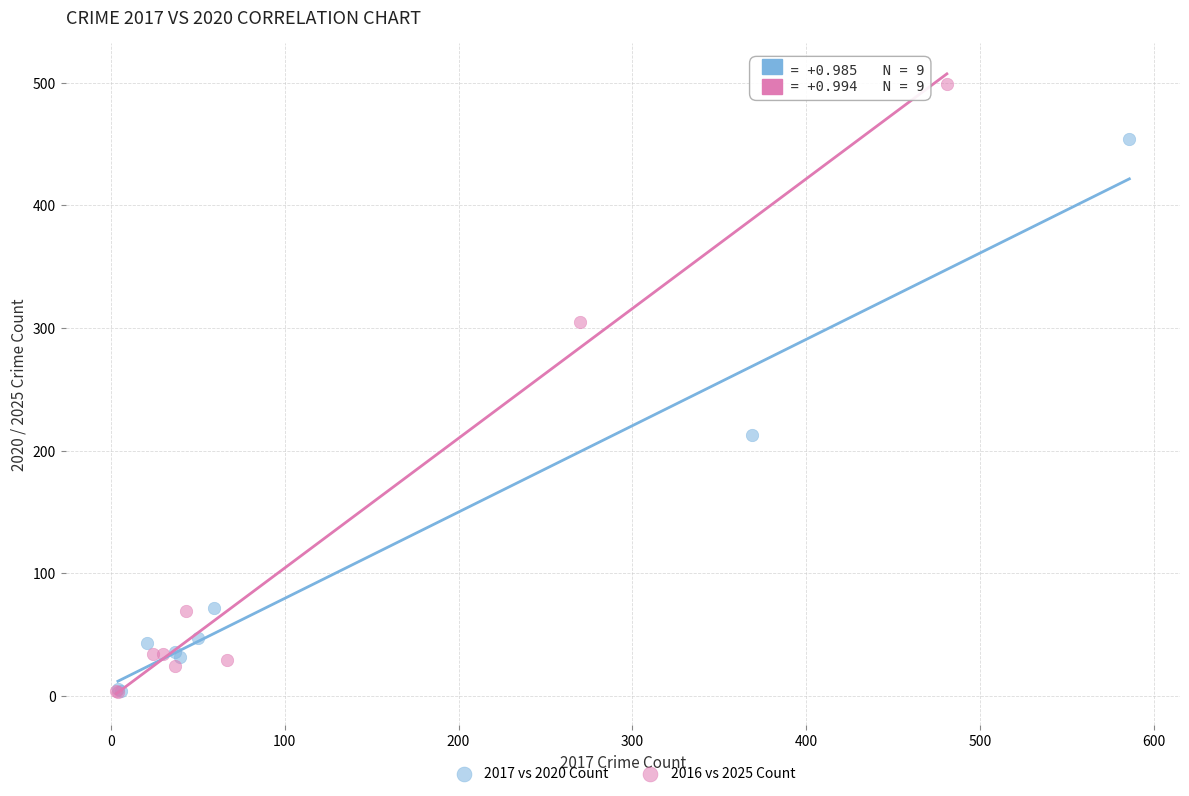

Which series reaches the maximum Y coordinate?

2016 vs 2025 Count